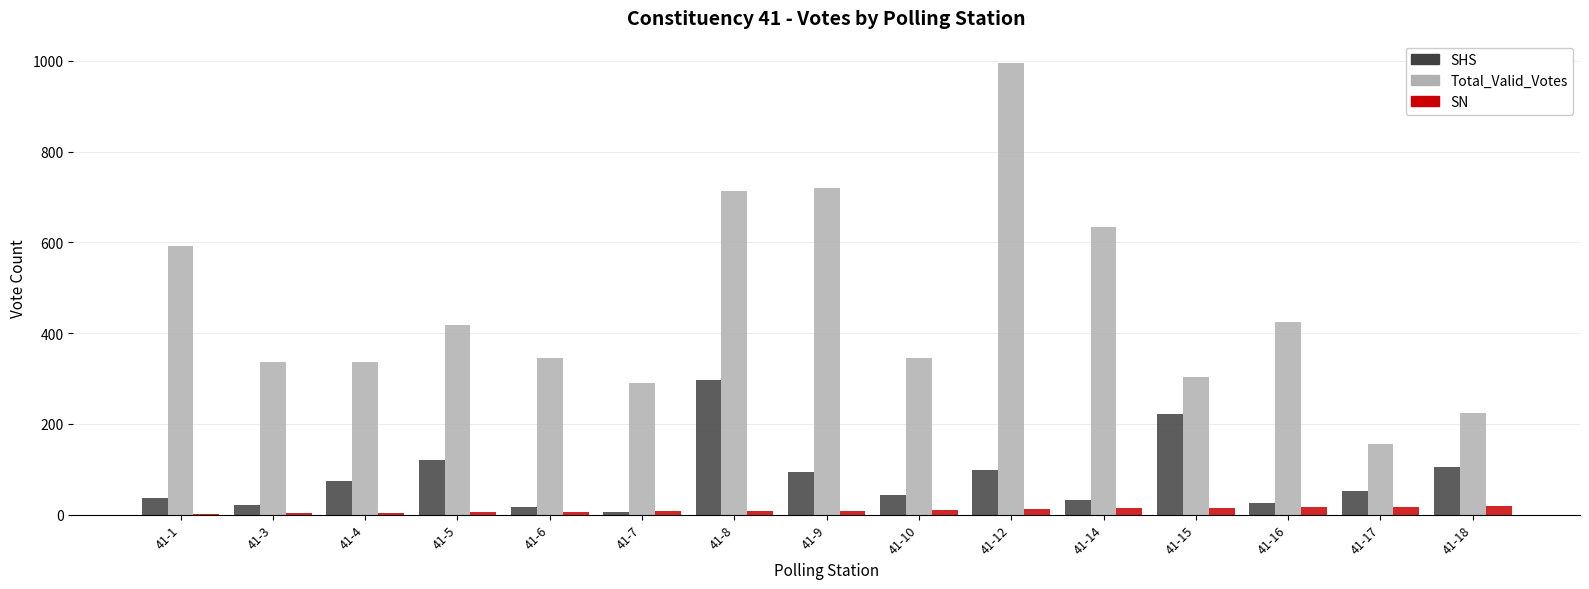

What is the spread (max minus min) of values at 41-17?

138